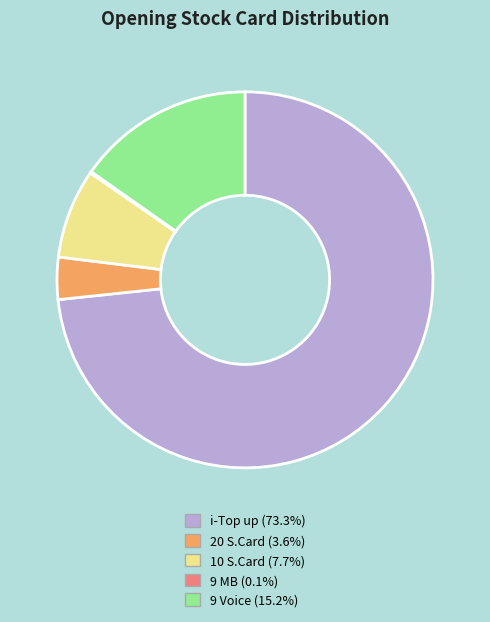

Which category has the biggest portion of the pie?

i-Top up